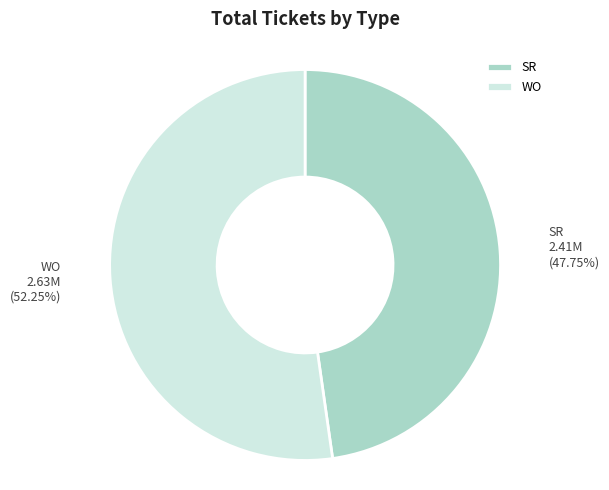

To the nearest percent, what is the average slice percentage?

50%